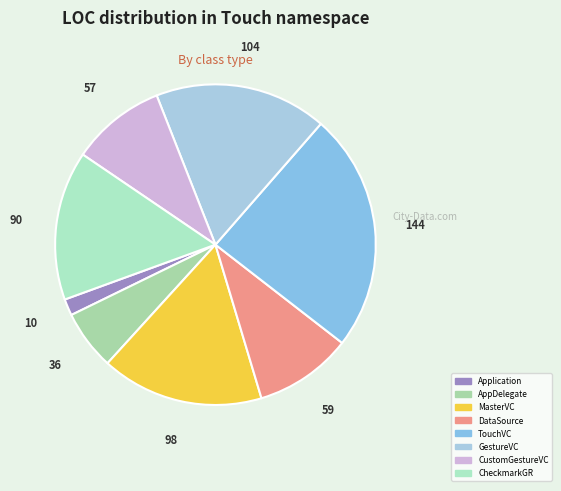

Count the number of slices in the pie.

8